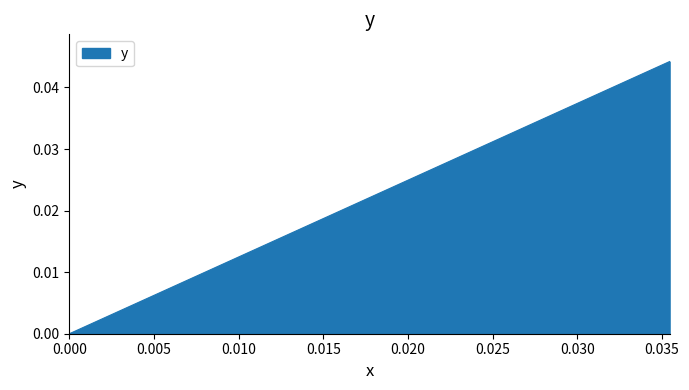

How many lines are shown in the chart?

1